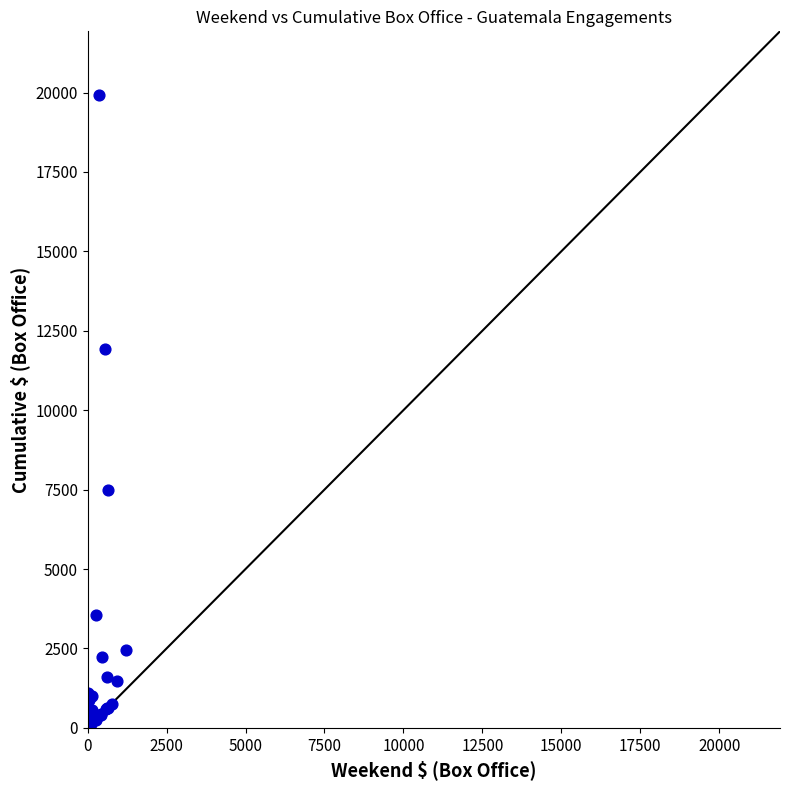

What Y value in the scatter plot is closest to 9970?

11928.9